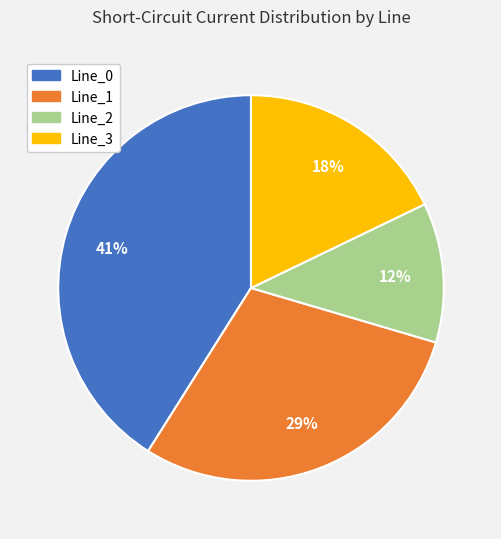

Rank the categories by value from lowest to highest.

Line_2, Line_3, Line_1, Line_0